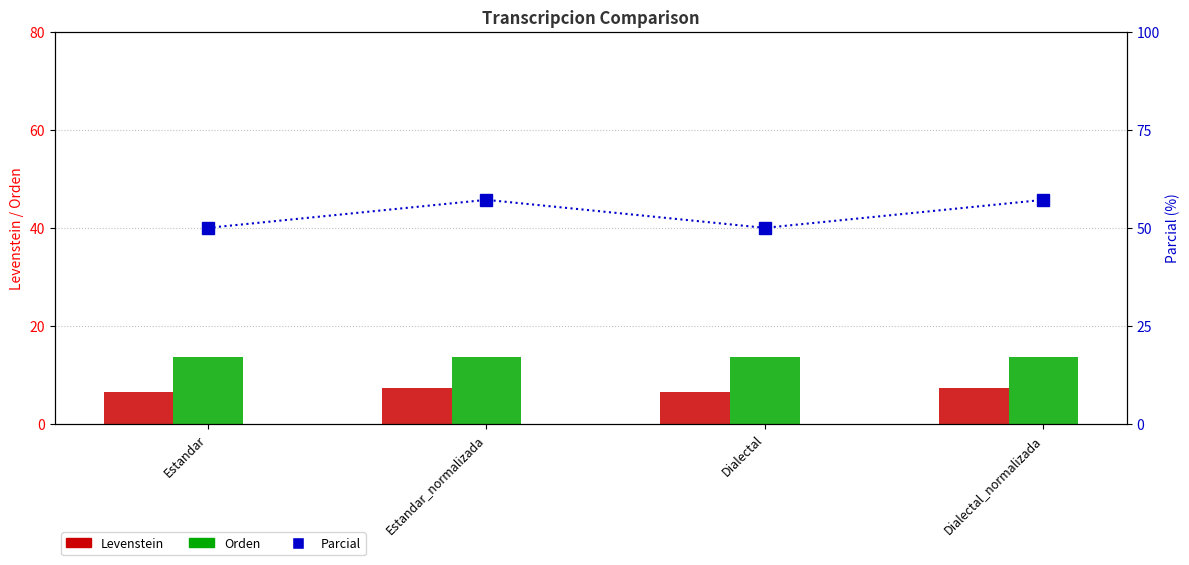

At Dialectal_normalizada, list the series in order from smallest to largest.

Levenstein, Orden, Parcial